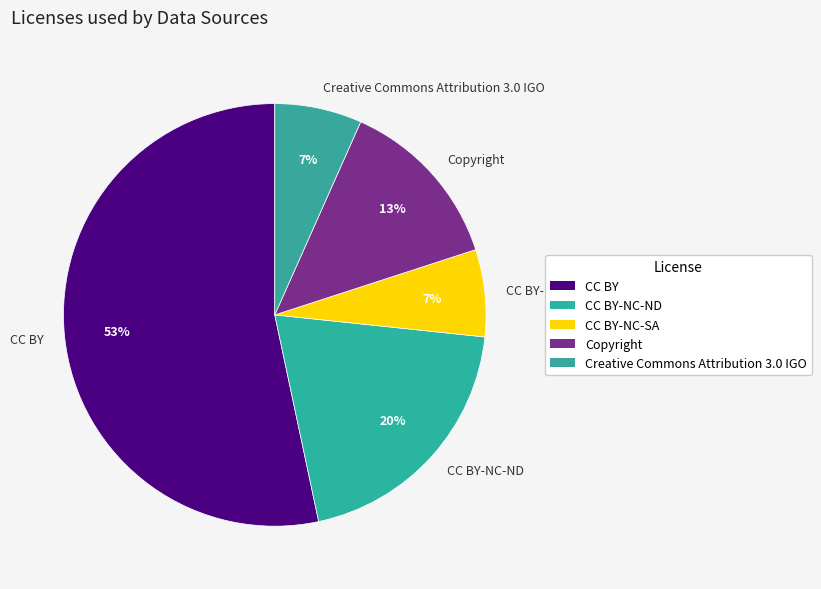

Which slice represents more than half of the pie?

CC BY